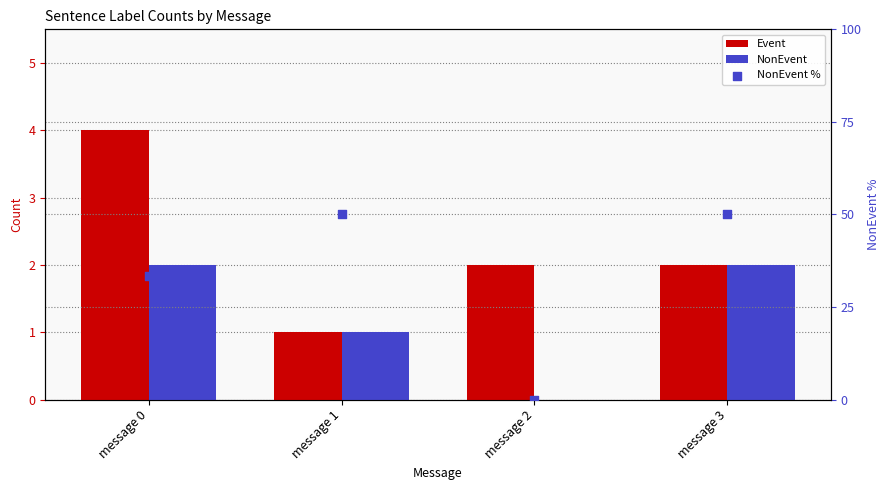

Which series has the widest spread of Y values?

NonEvent %